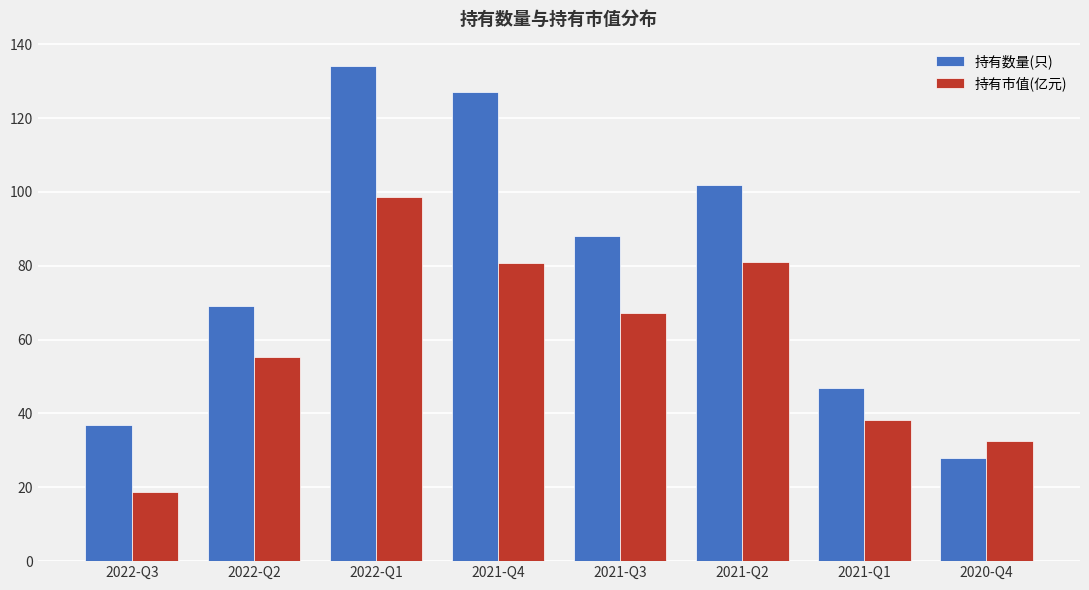

Which category has the lowest value in the 持有数量(只) series?

2020-Q4